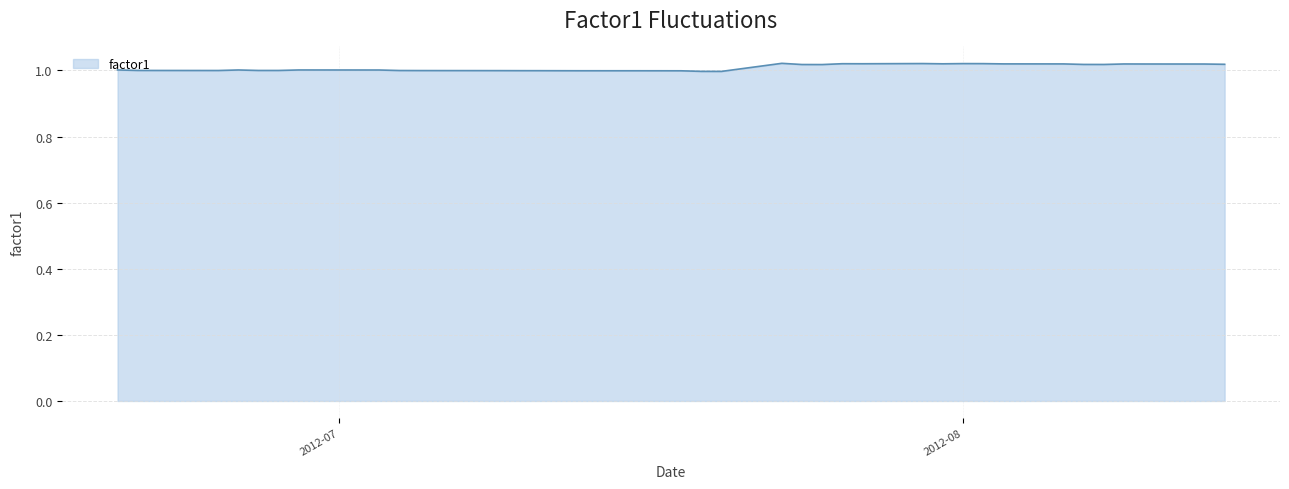

At which category does the chart reach its peak across all series?

2012-07-23